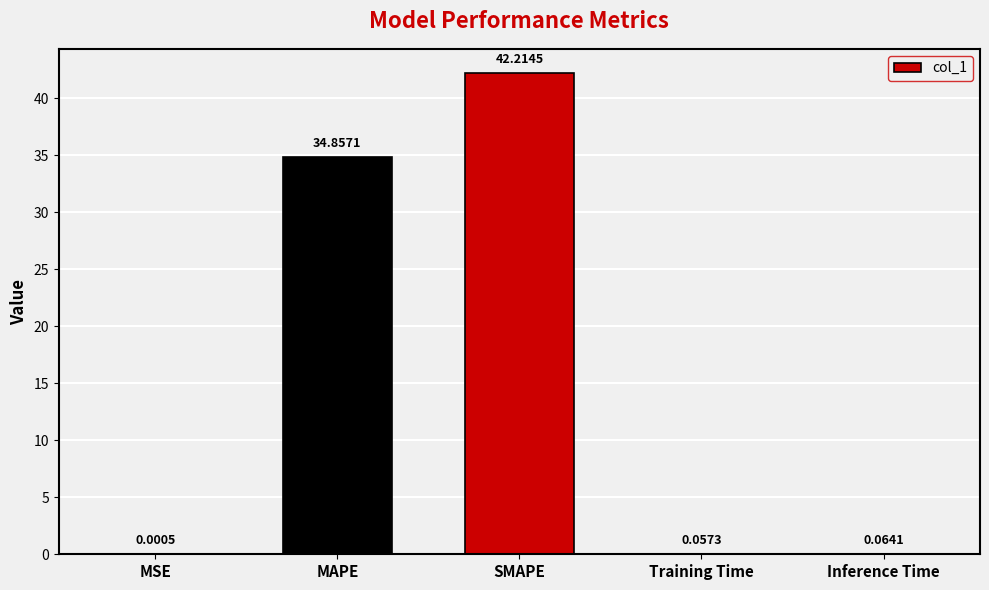

Between MSE and Training Time, which is larger?

Training Time